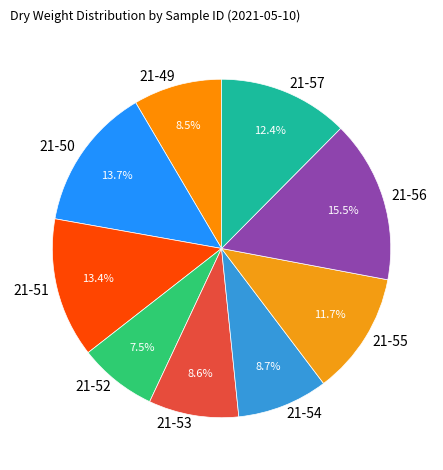

How many slices are in this pie chart?

9